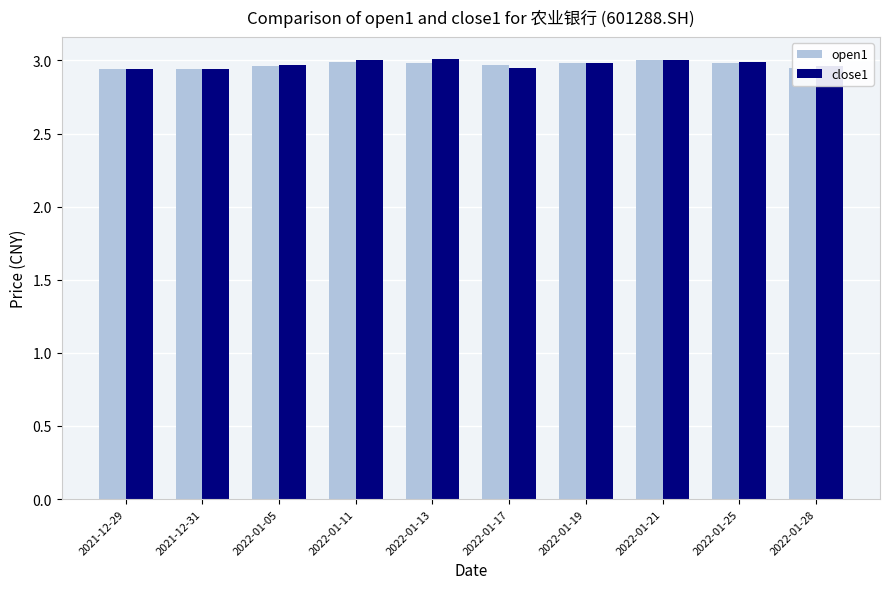

What is the sum of the open1 values at 2022-01-11 and 2021-12-29?

5.9